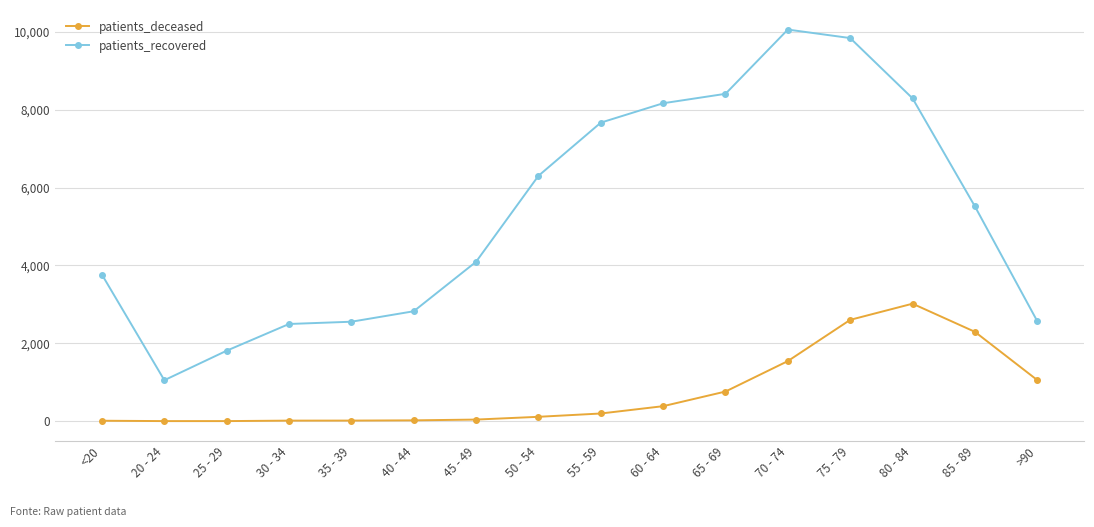

What is the total value across all series at 40 - 44?

2846